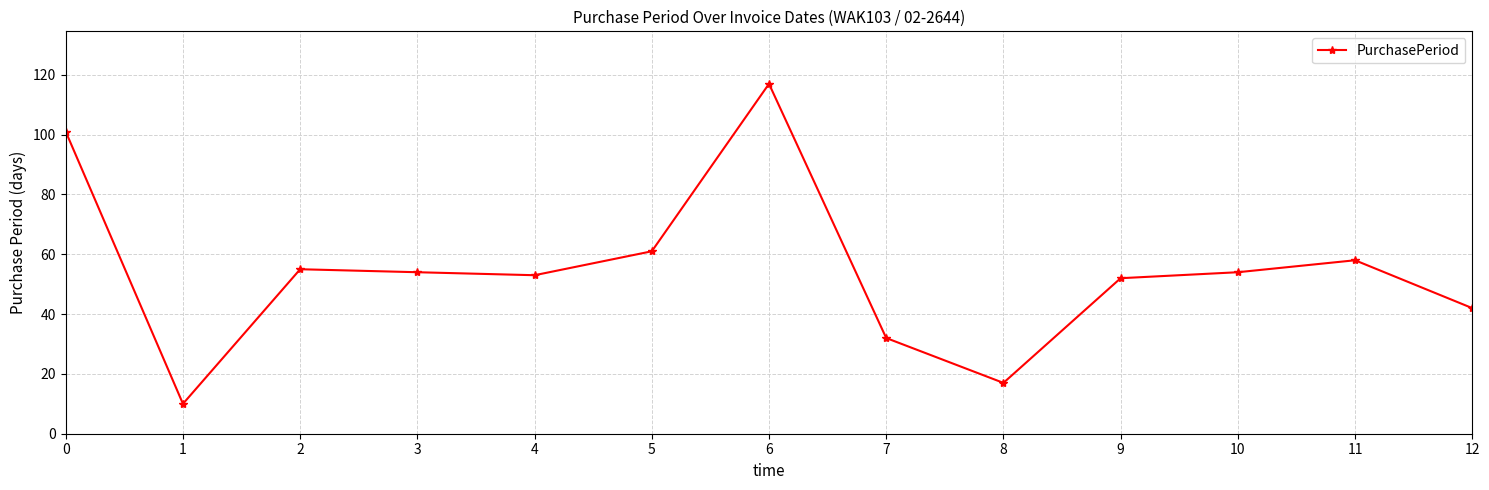

Which label corresponds to the largest value in the chart?

6